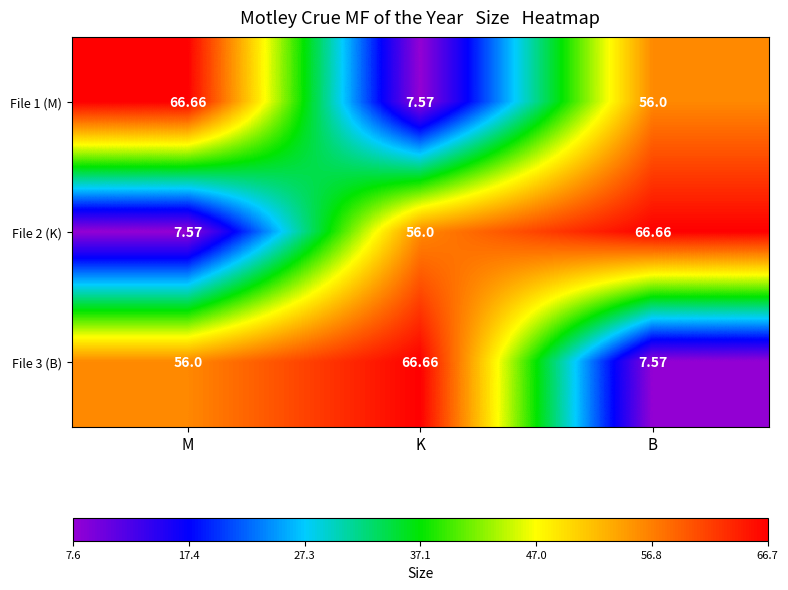

Rank the categories by File 1 (M) value from lowest to highest.

K, B, M